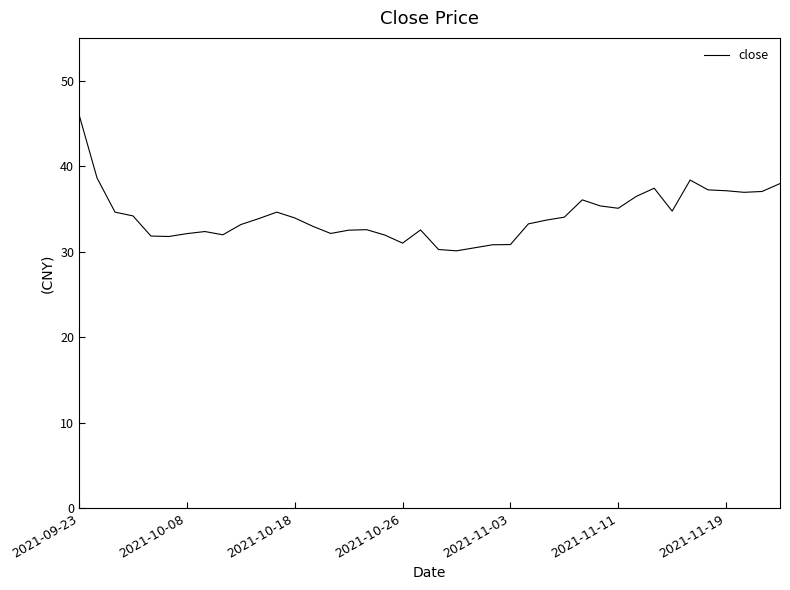

What is the minimum value shown in the chart?

30.1